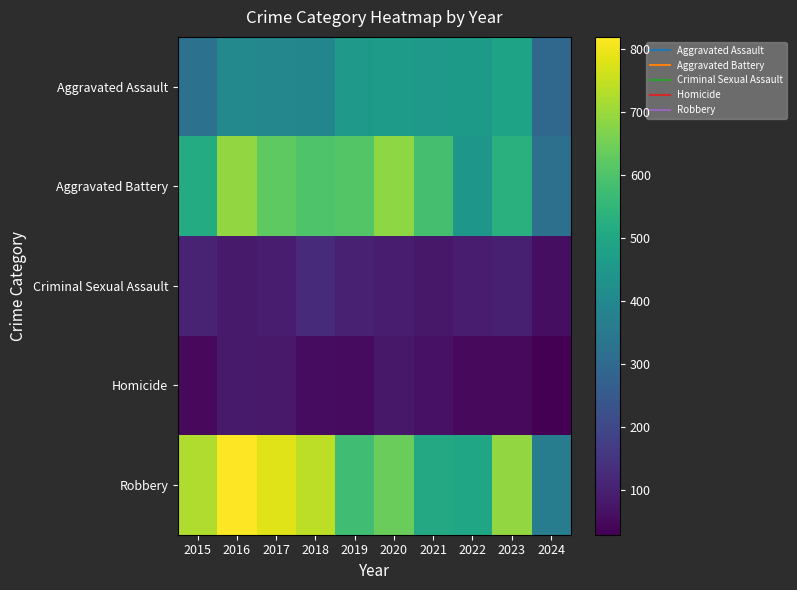

Rank the series at 2020 from lowest to highest value.

Homicide, Criminal Sexual Assault, Aggravated Assault, Robbery, Aggravated Battery